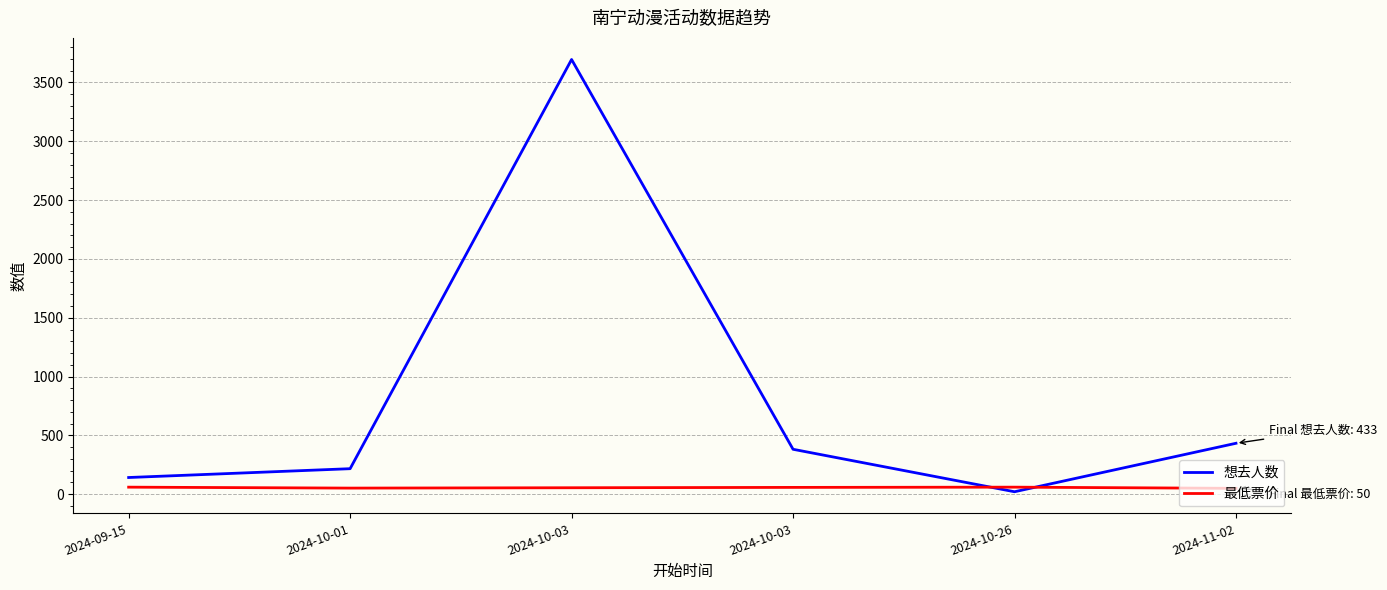

How many lines are shown in the chart?

2